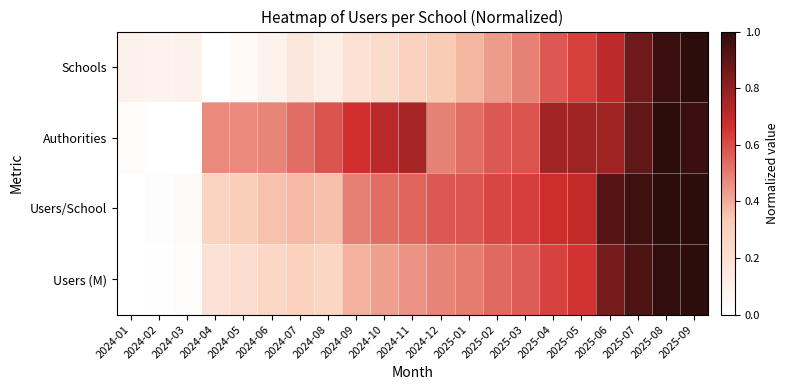

How many data points does each series have?

21